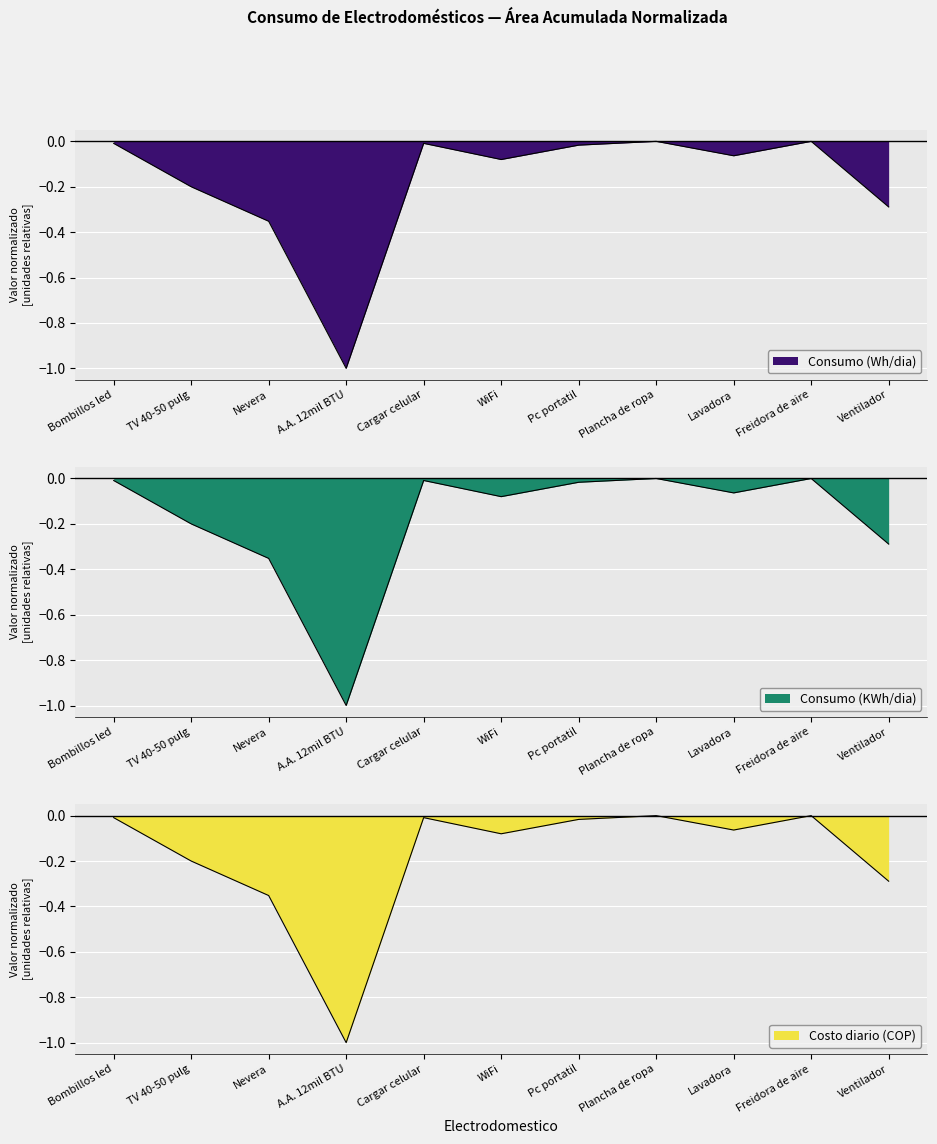

What is the difference between the Costo diario (COP) values at A.A. 12mil BTU and Cargar celular?

1.0